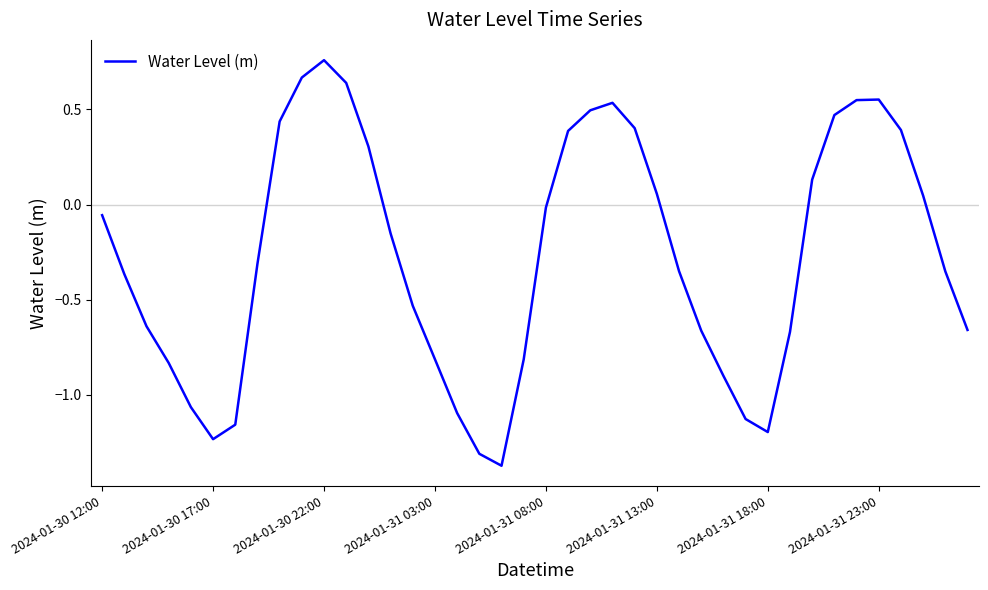

What is the difference between the maximum and minimum values?

2.1